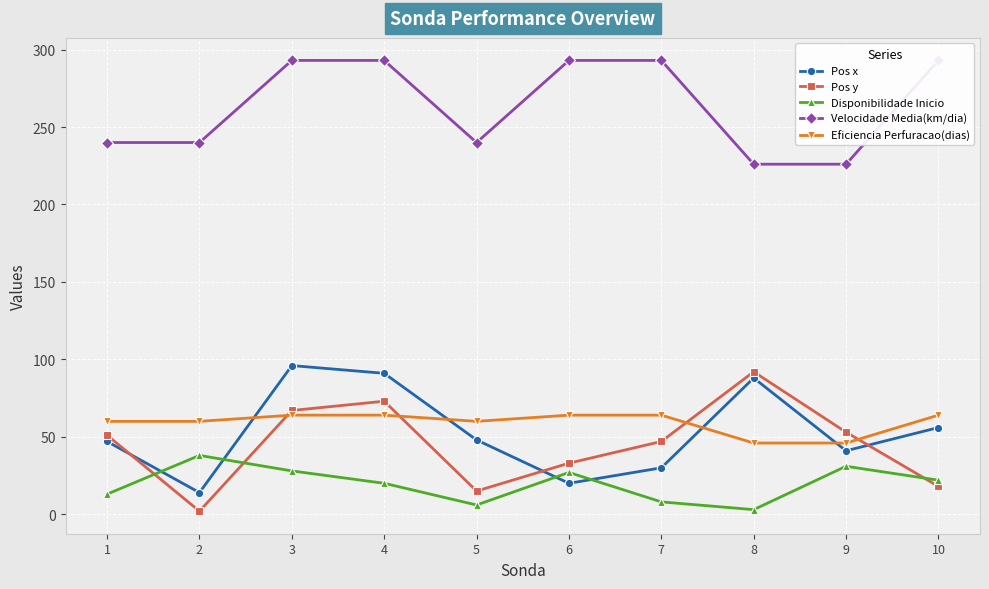

Which series has the largest total across all categories?

Velocidade Media(km/dia)